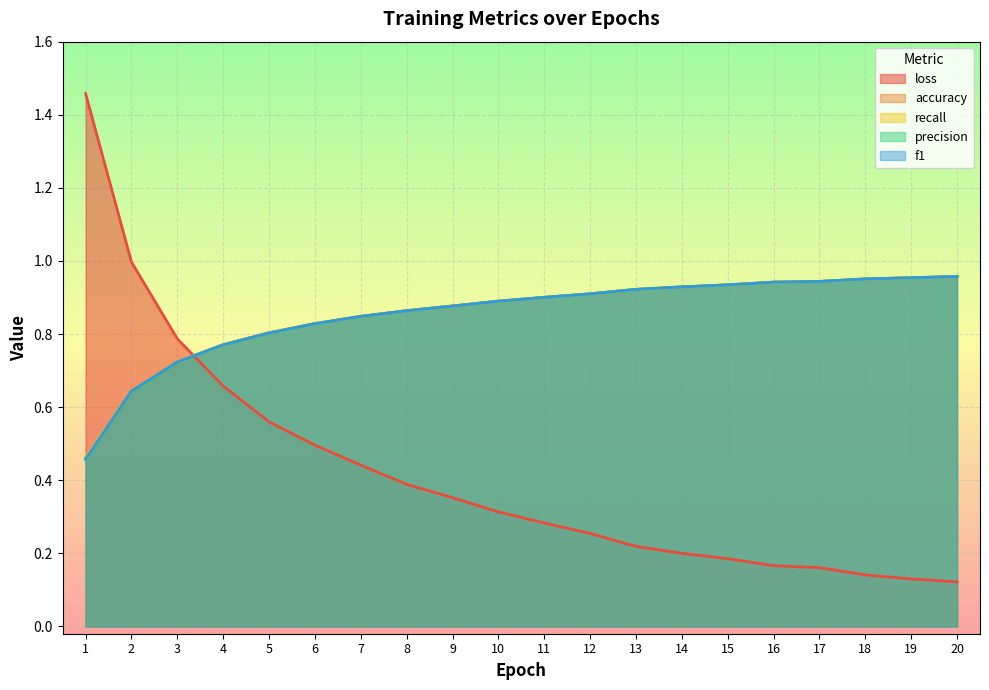

Where is precision nearest to the value 0?

1